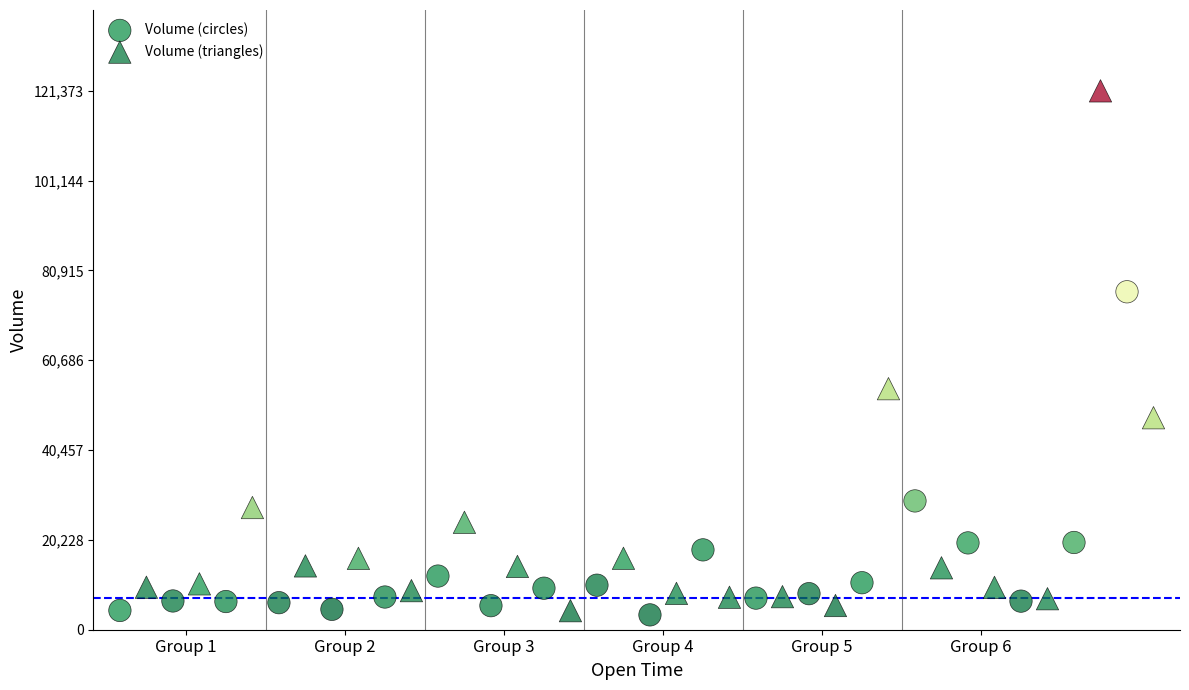

Which series has the widest spread of Y values?

Volume (triangles)